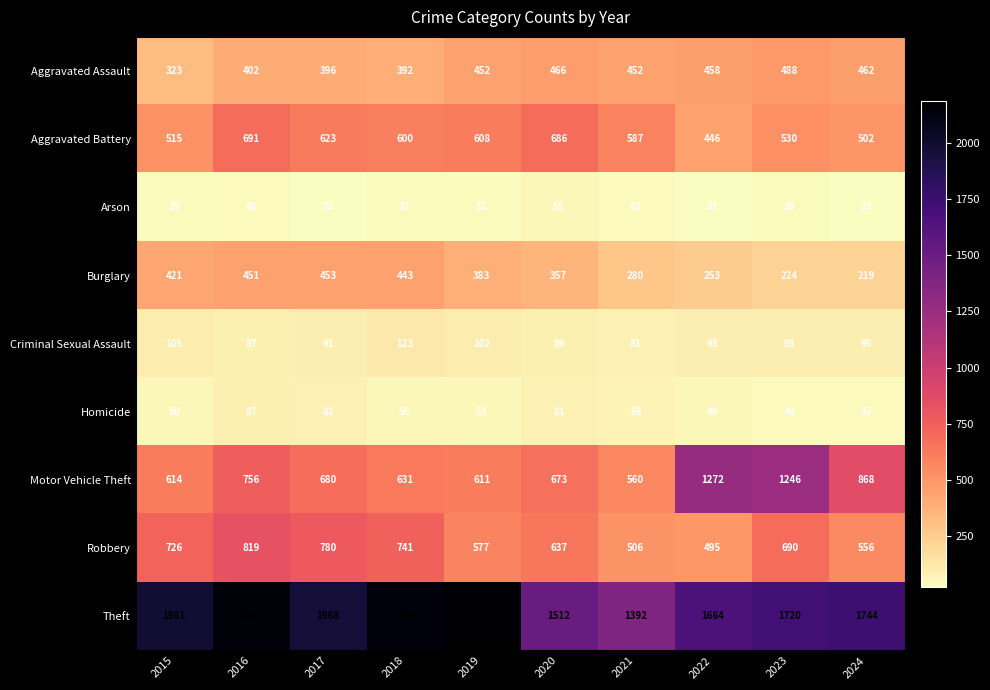

Read the Homicide value at 2016, to the nearest 10.

90